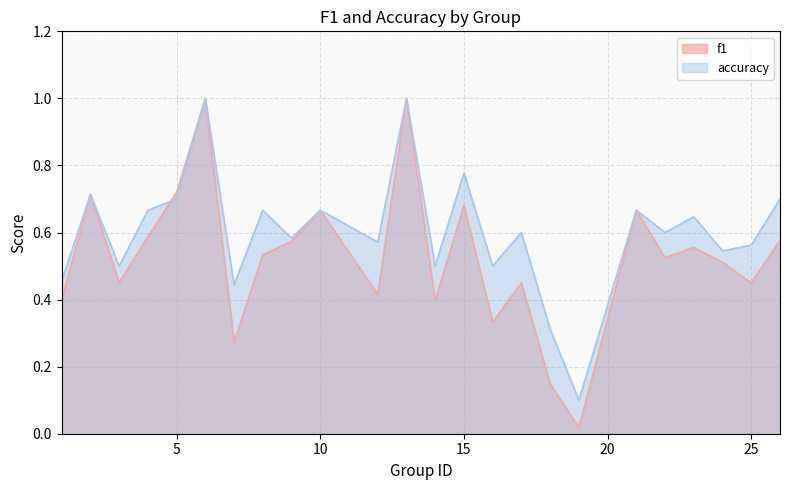

Is the value of f1 at 23 greater than the value of accuracy at 14?

Yes